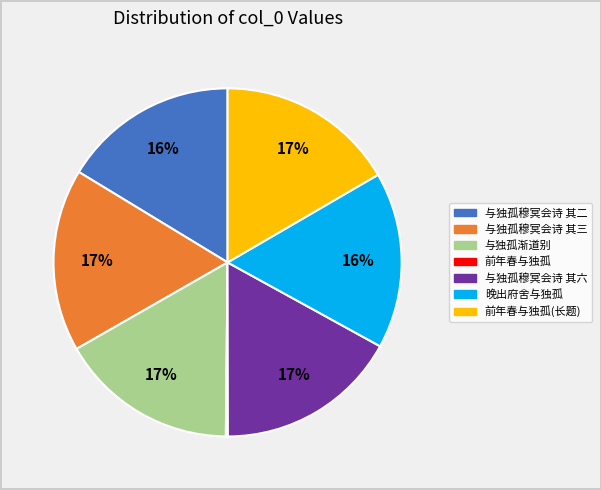

To the nearest percent, what is the difference between the largest and smallest slice percentages?

17%